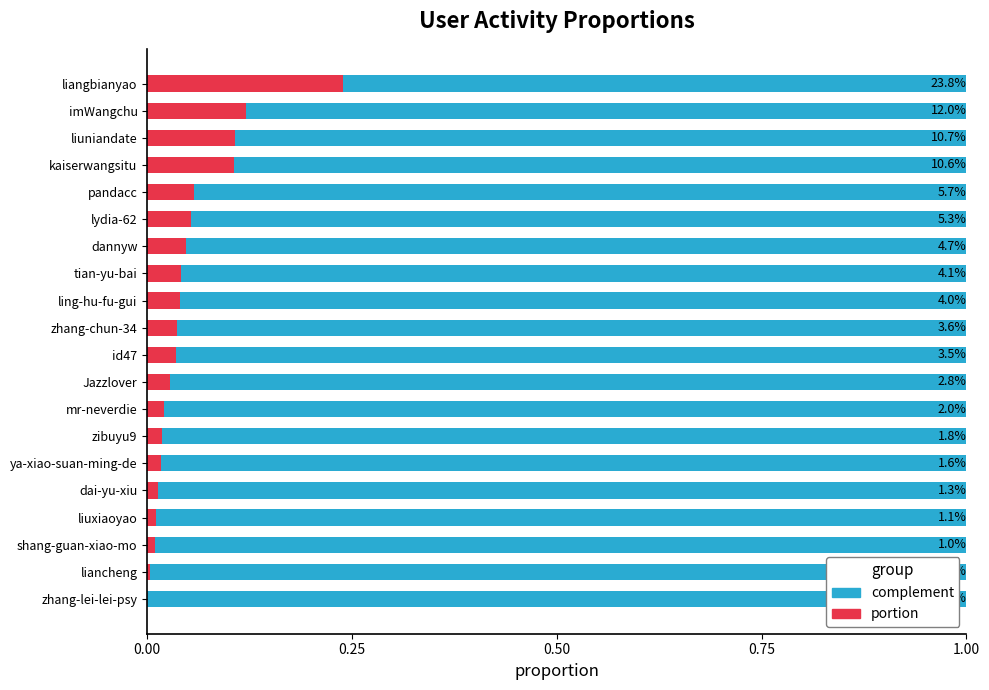

Is it true that portion equals 0.0 at tian-yu-bai?

True